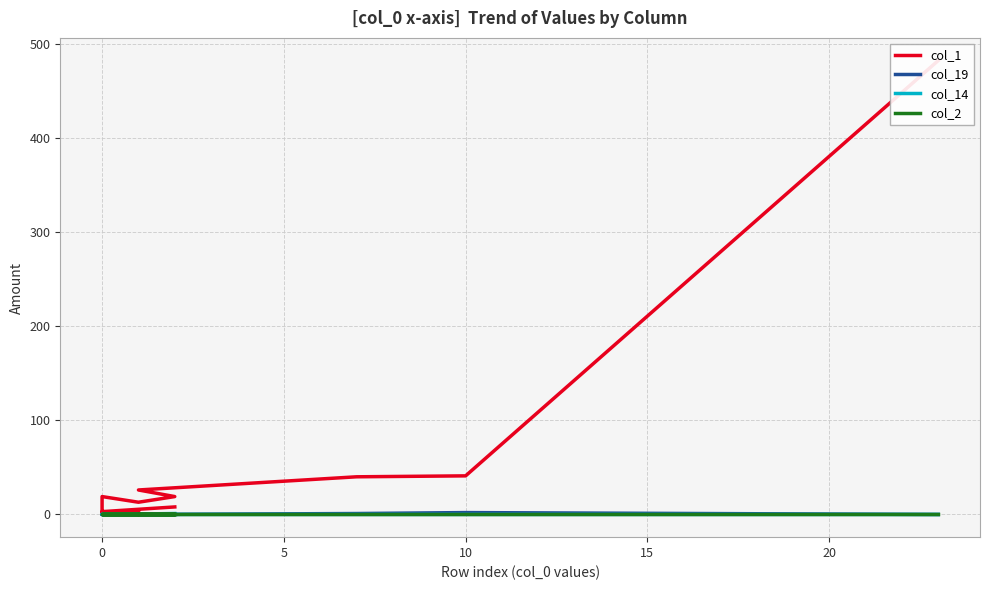

Does the chart have visible grid lines?

Yes